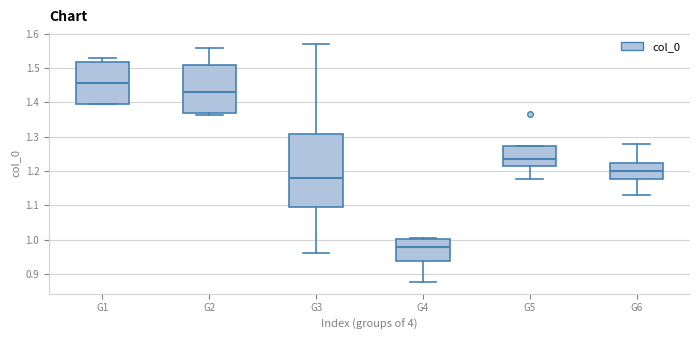

Which box has the lowest median line?

G4